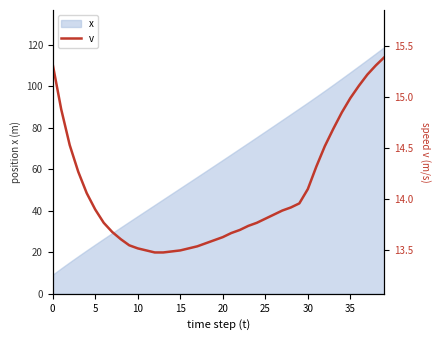

The value of x at 10 is 58.9. True or false?

False